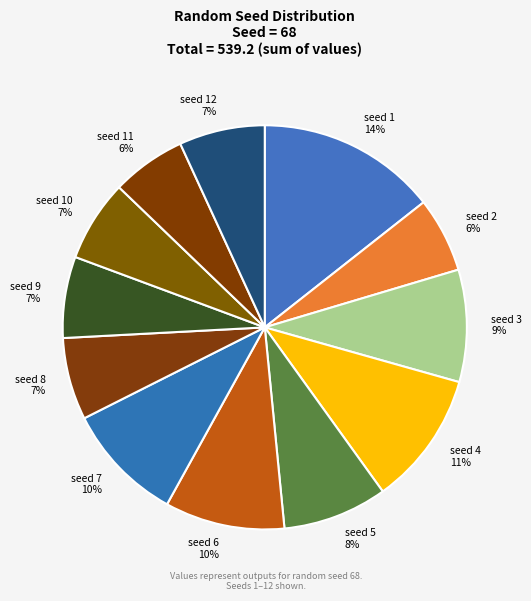

Which has a higher value, seed 1 14% or seed 6 10%?

seed 1 14%